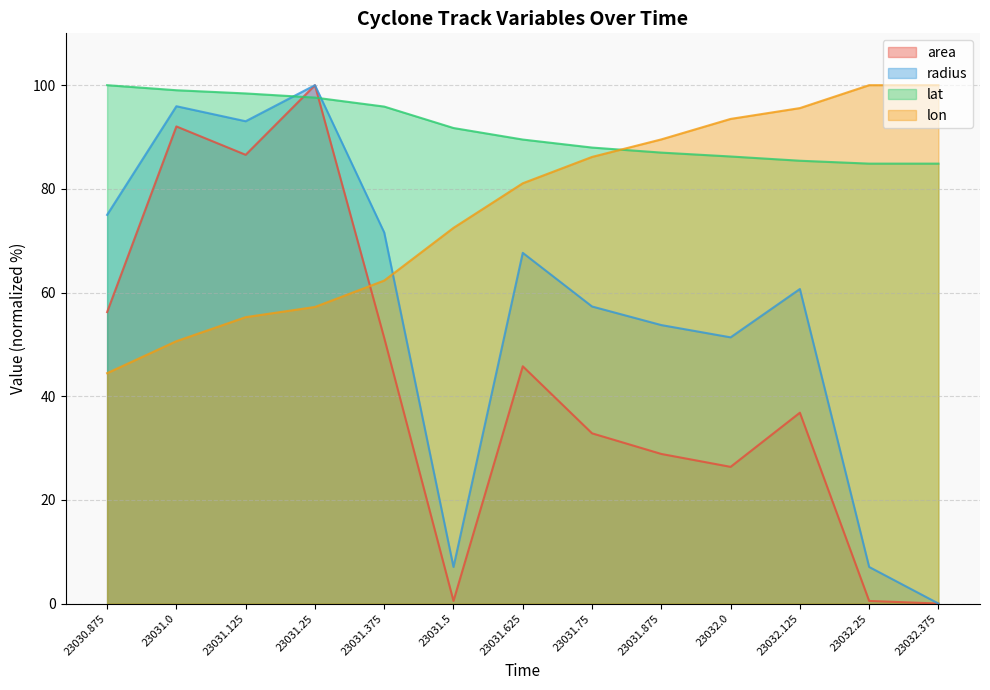

List the labels in order of radius value, smallest first.

23032.375, 23031.5, 23032.25, 23032.0, 23031.875, 23031.75, 23032.125, 23031.625, 23031.375, 23030.875, 23031.125, 23031.0, 23031.25